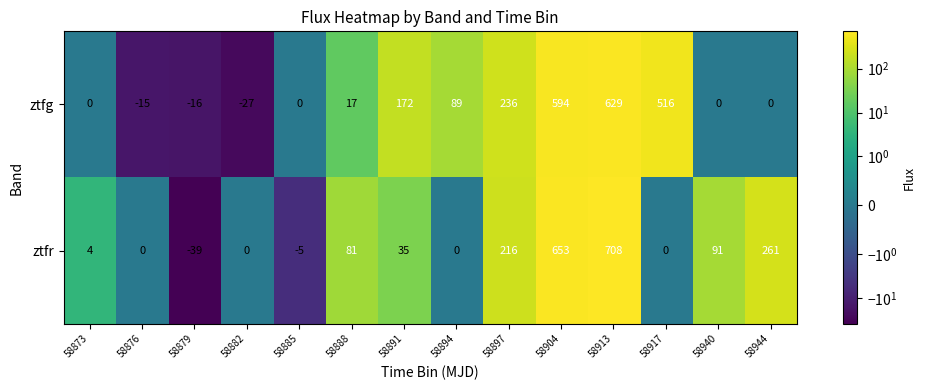

The value of ztfr at 58894 is 328. True or false?

False